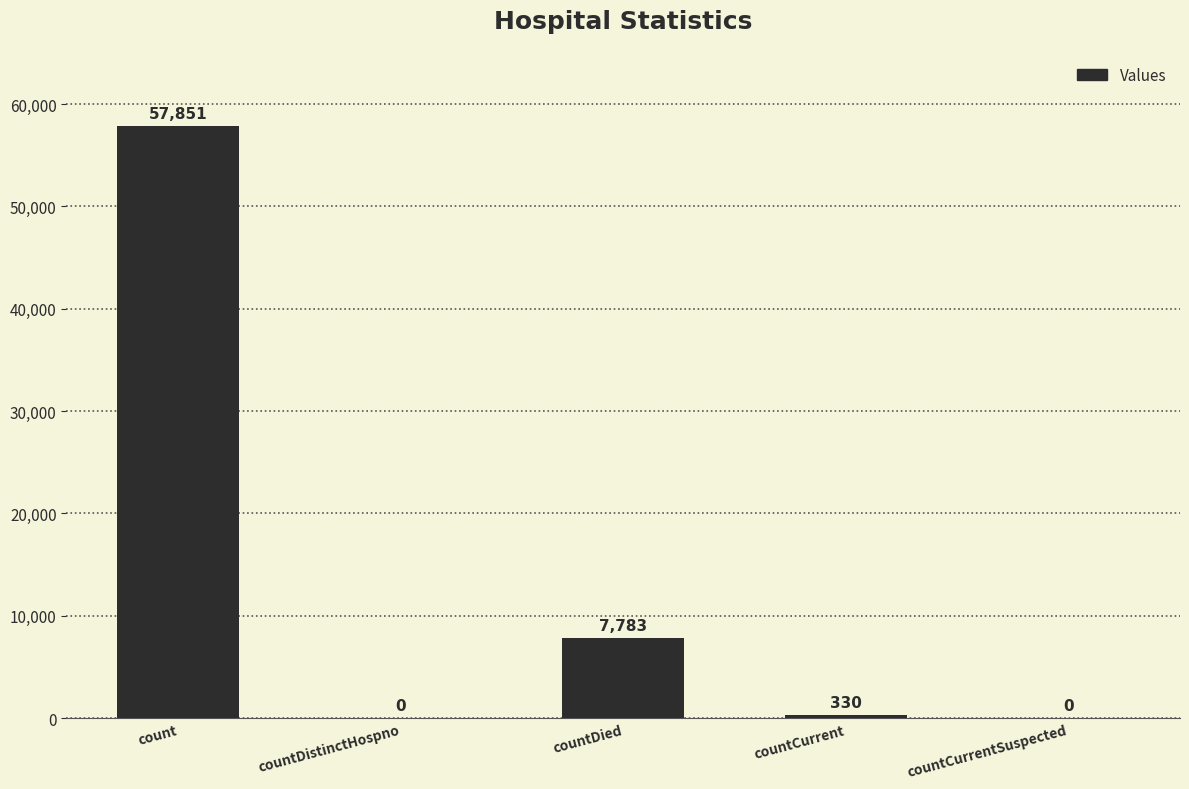

Which label corresponds to the largest value in the chart?

count